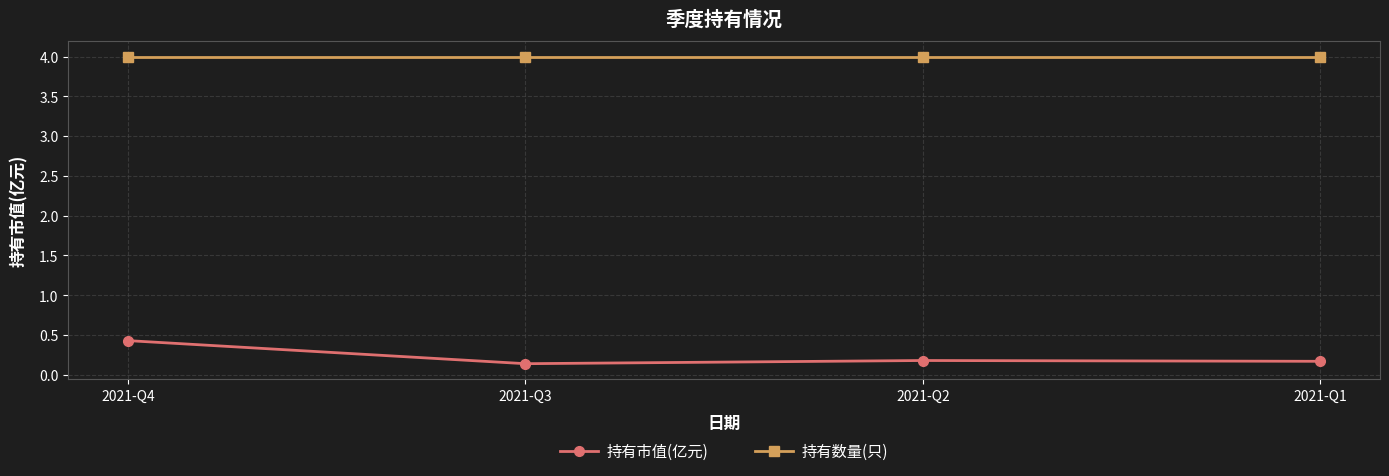

What is the spread (max minus min) of values at 2021-Q4?

3.6